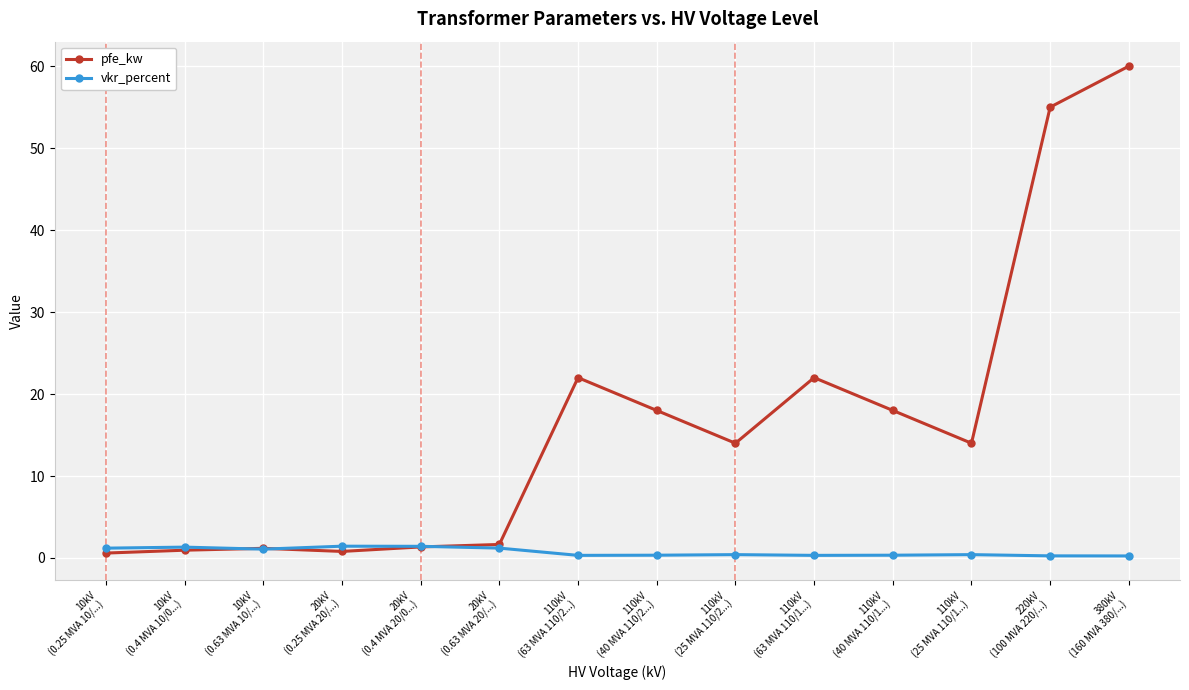

What is the maximum value for pfe_kw?

60.0